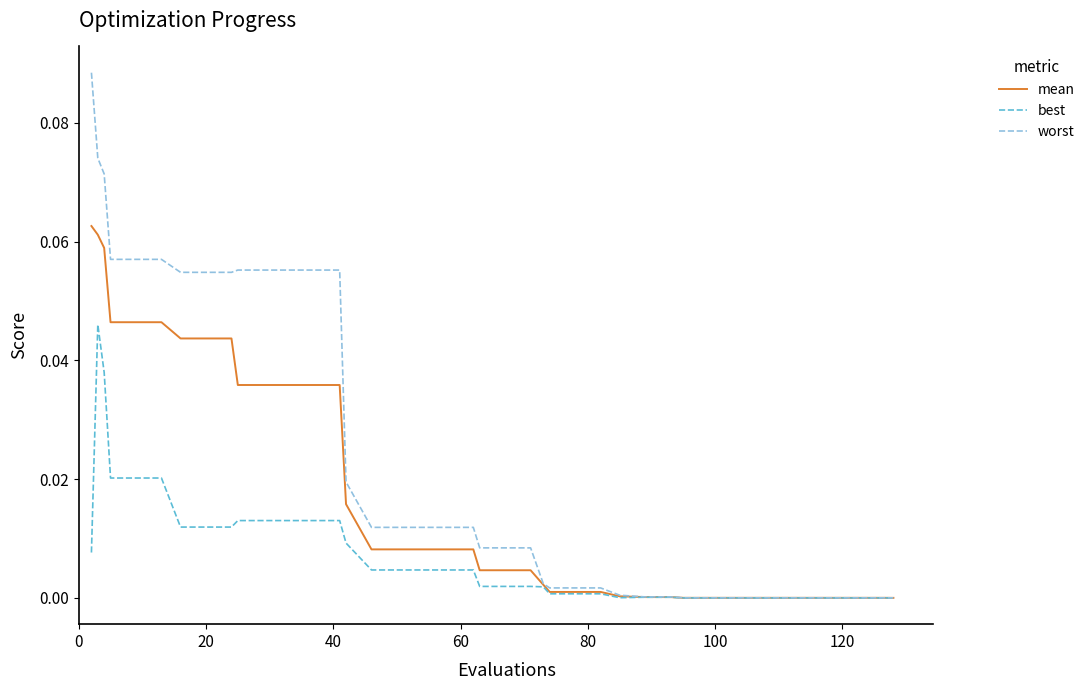

What is the sum of all best values?

0.3